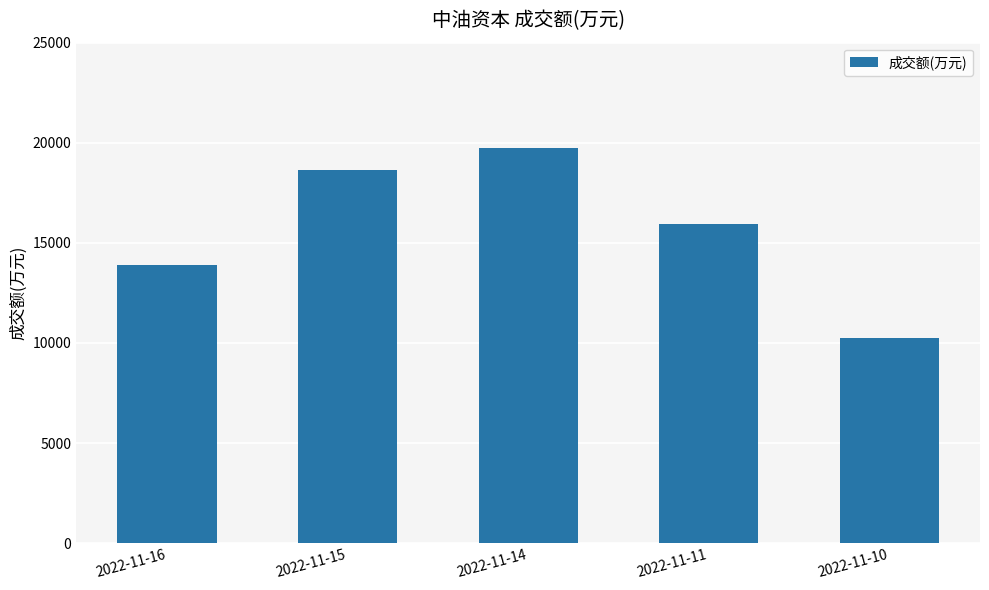

How many bars are there in total?

5